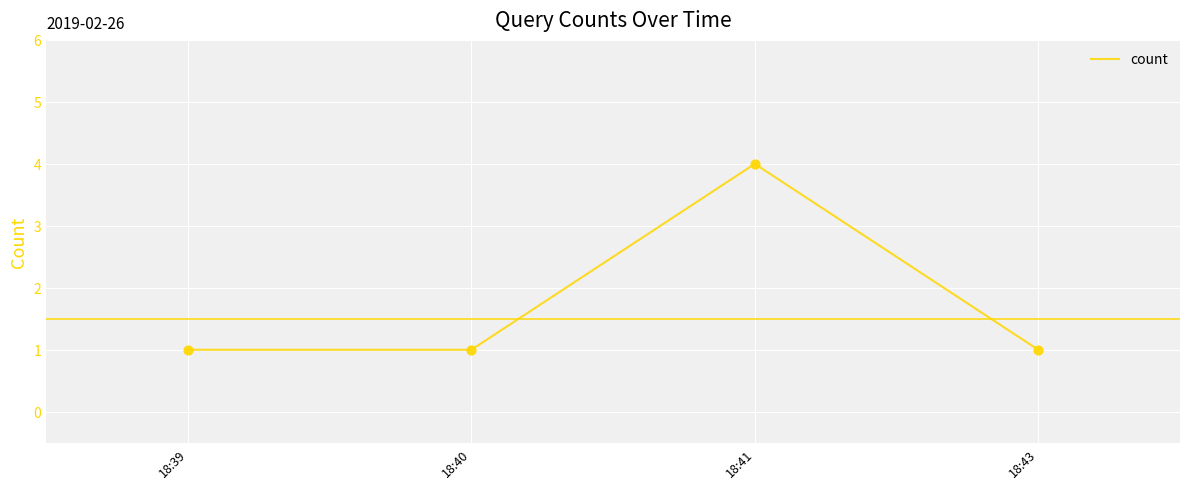

What is the ratio of the value at 18:41 to the value at 18:39?

4.0